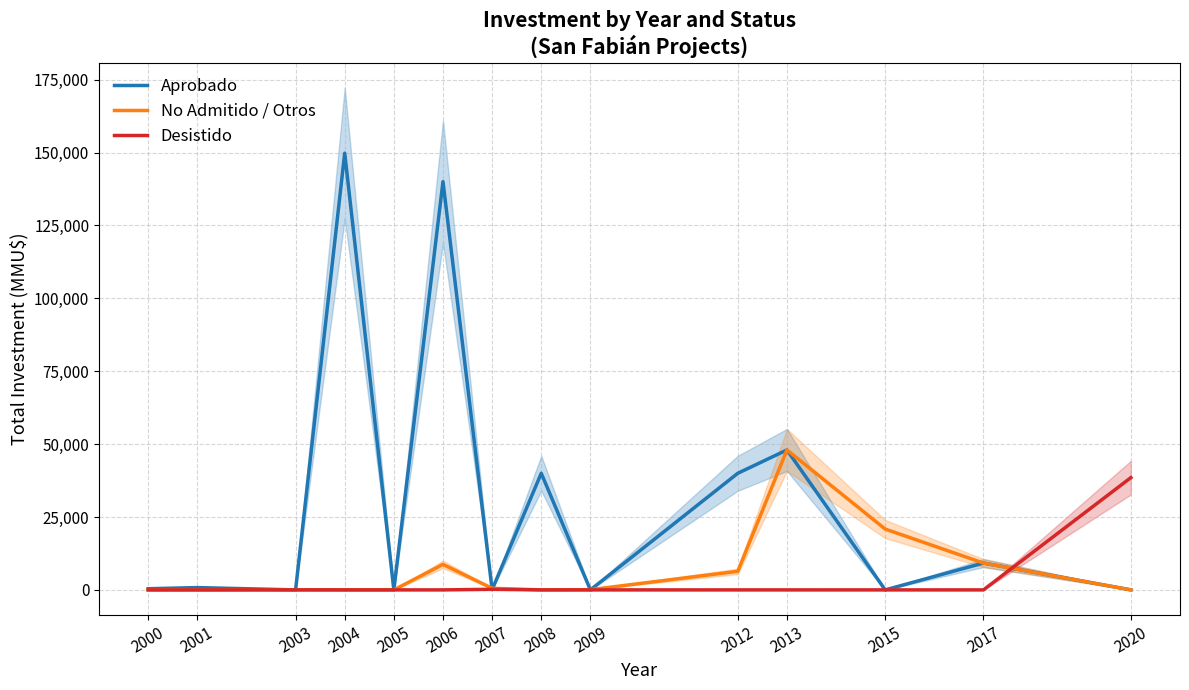

What is the sum of all No Admitido / Otros values?

93785